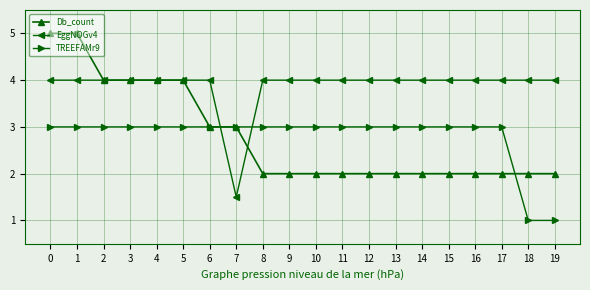

Reading left to right, list all the values displayed in this chart.

Db_count: 5.0	5.0	4.0	4.0	4.0	4.0	3.0	3.0	2.0	2.0	2.0	2.0	2.0	2.0	2.0	2.0	2.0	2.0	2.0	2.0
EggNOGv4: 4.0	4.0	4.0	4.0	4.0	4.0	4.0	1.5	4.0	4.0	4.0	4.0	4.0	4.0	4.0	4.0	4.0	4.0	4.0	4.0
TREEFAMr9: 3.0	3.0	3.0	3.0	3.0	3.0	3.0	3.0	3.0	3.0	3.0	3.0	3.0	3.0	3.0	3.0	3.0	3.0	1.0	1.0